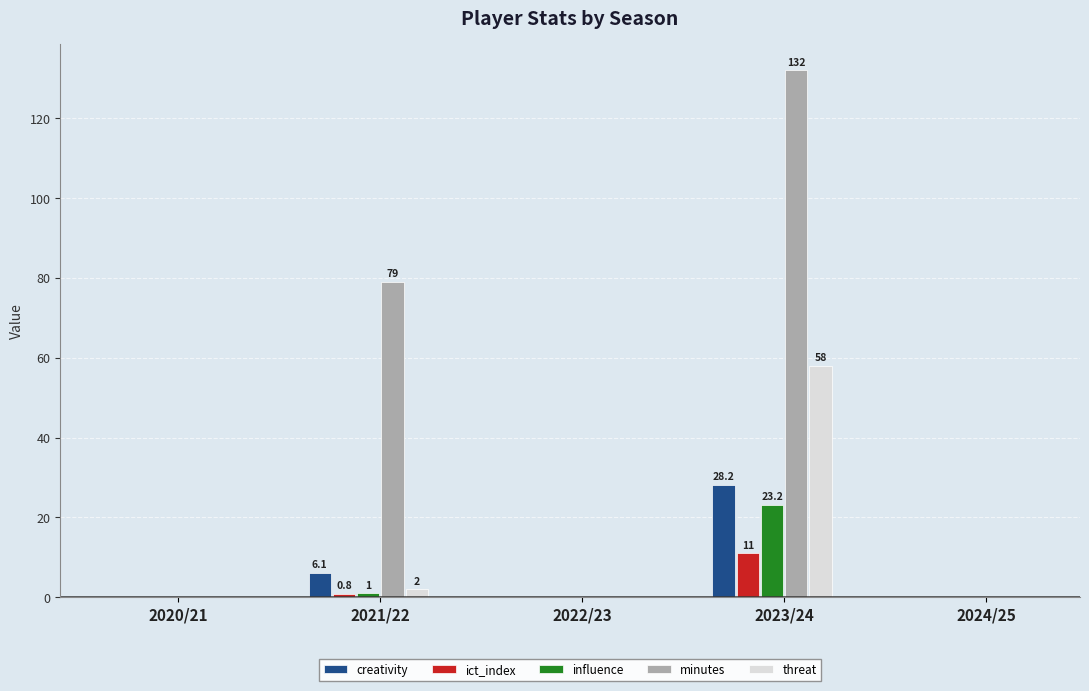

Which series has the largest total across all categories?

minutes